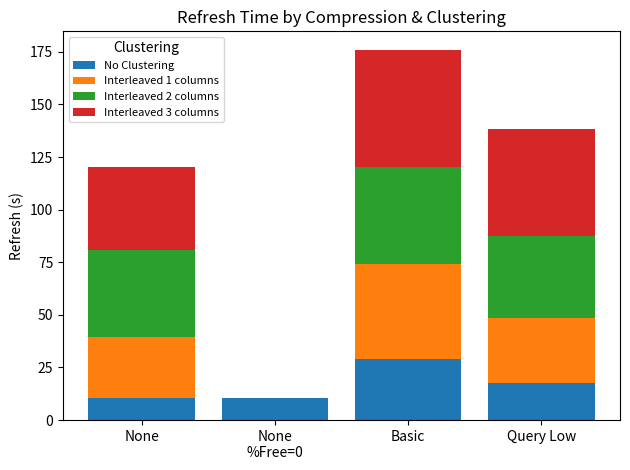

Which category has the highest value in the No Clustering series?

Basic